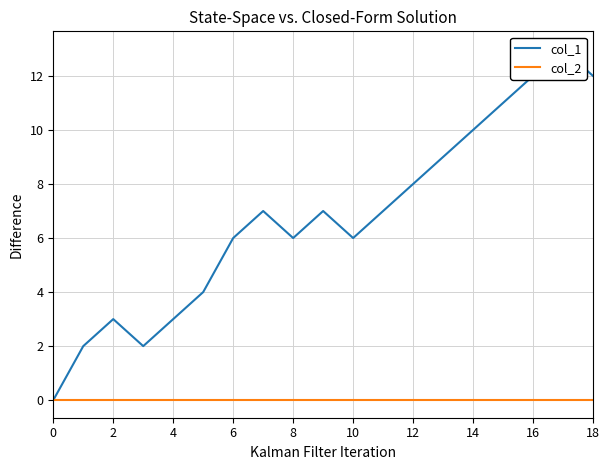

Reading left to right, what are all the values shown in this chart?

col_1: 0	2	3	2	3	4	6	7	6	7	6	7	8	9	10	11	12	13	12
col_2: 0	0	0	0	0	0	0	0	0	0	0	0	0	0	0	0	0	0	0